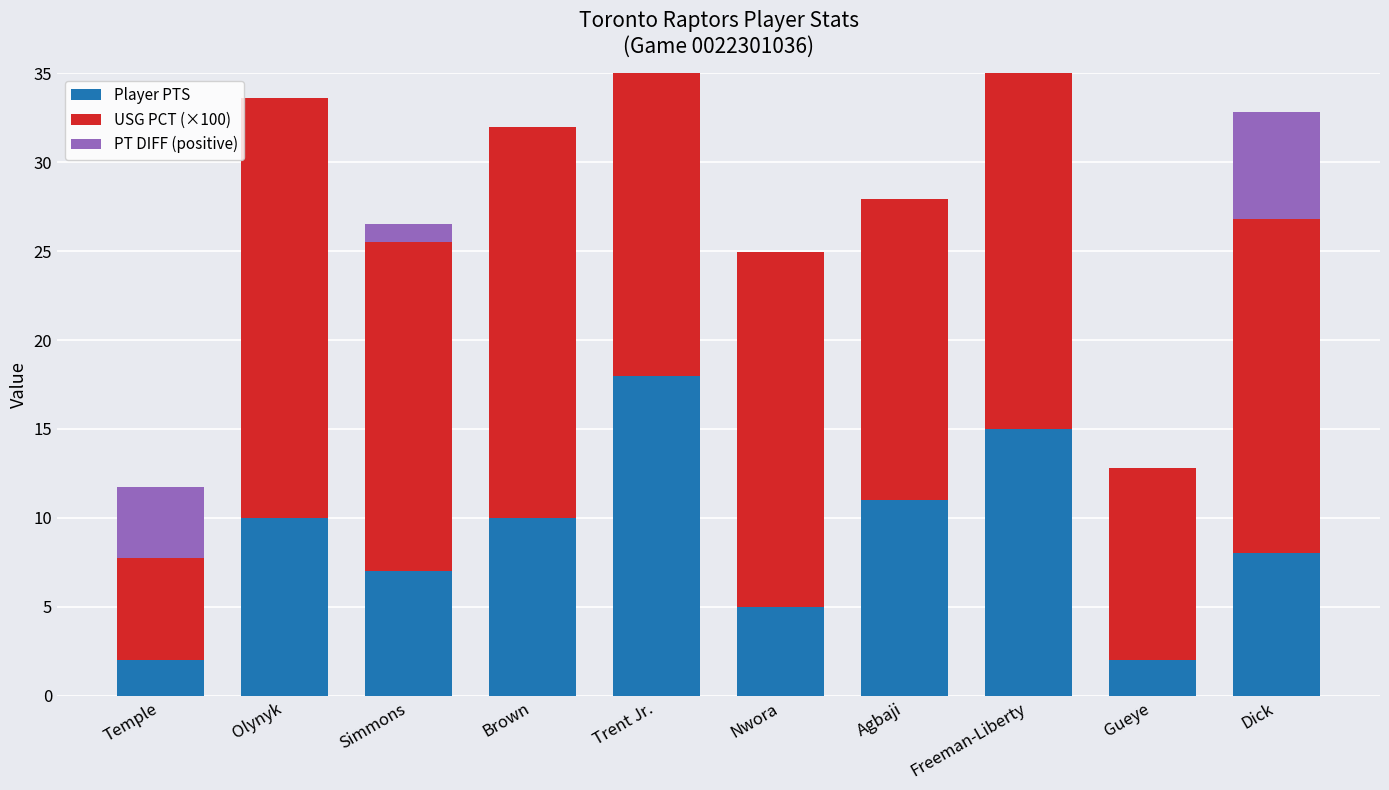

What is the label of the 2nd bar from the right?

Gueye